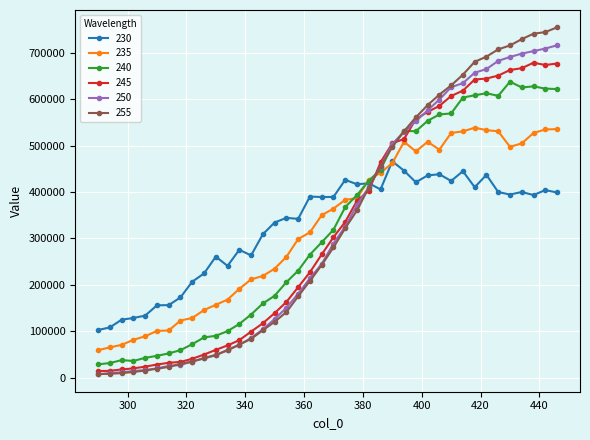

What is the sum of all 255 values?

13116740.3